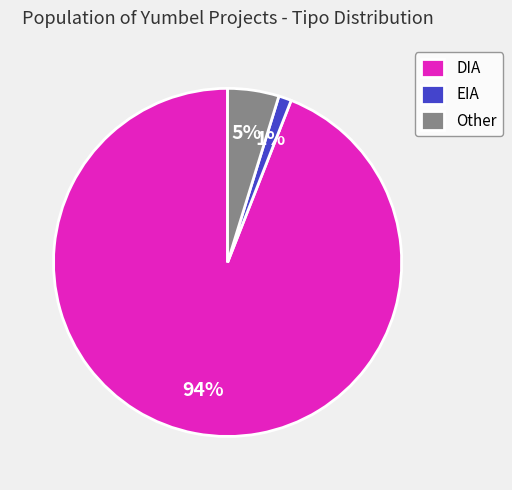

What percentage is the Other slice, to the nearest percent?

5%